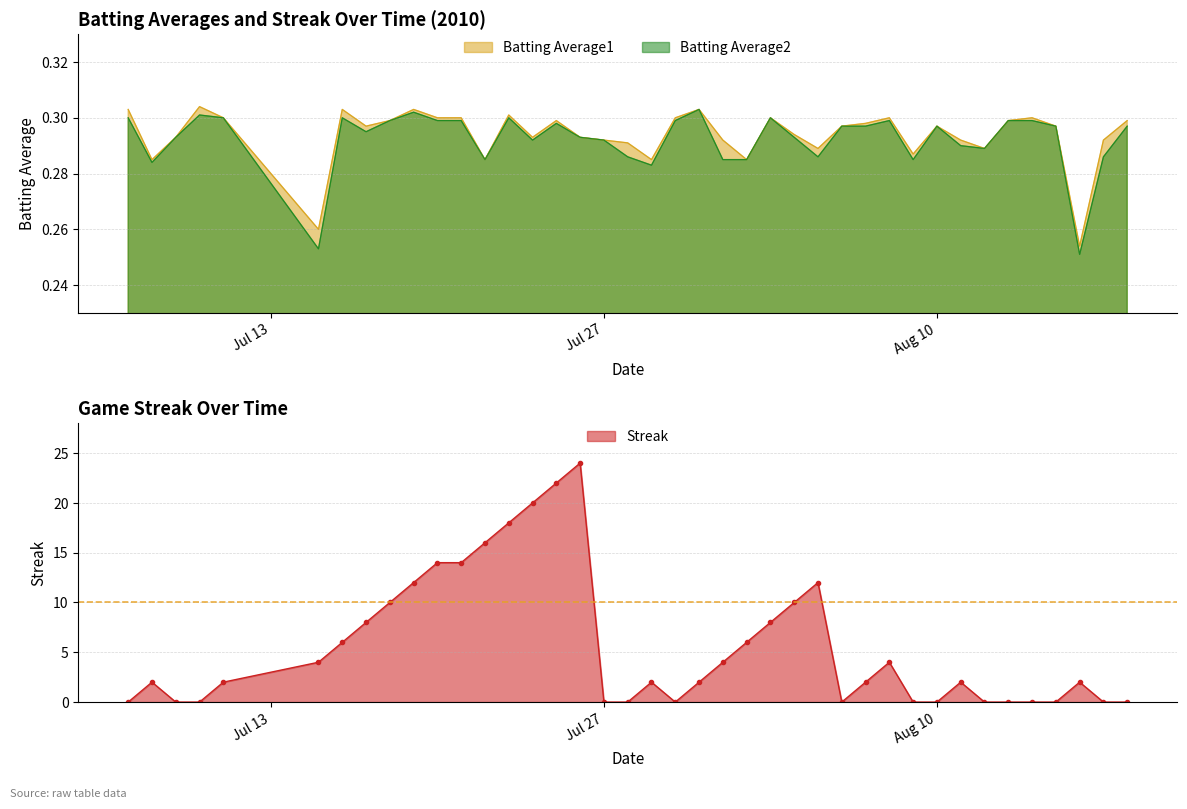

How many intersections are there between Streak and Batting Average2?

14